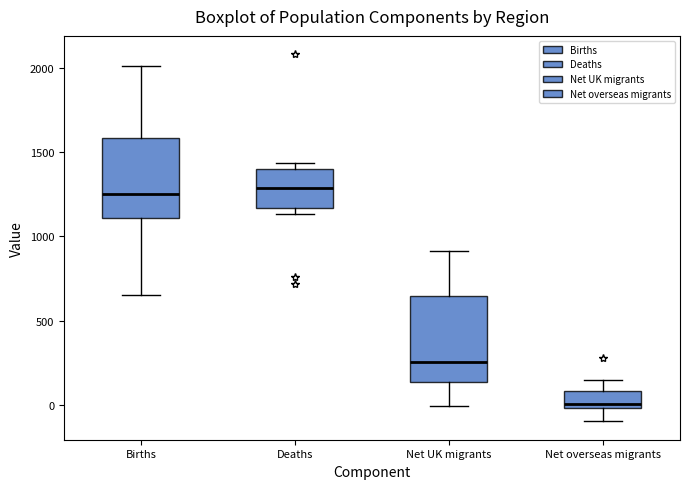

Reading left to right, transcribe this box plot: for each box, give where its median line is, the range the box spans, and where its two whiskers end, as read against the y-axis. The values are not printed on the chart, so give them approximately, as read against the axis.

Births: median 1250, box 1100 to 1600, whiskers 650 to 2000
Deaths: median 1300, box 1150 to 1400, whiskers 1150 (just below the box's lower edge) to 1450
Net UK migrants: median 250, box 150 to 650, whiskers 0 to 900
Net overseas migrants: median 0 (just above the box's lower edge), box 0 to 100, whiskers -100 to 150